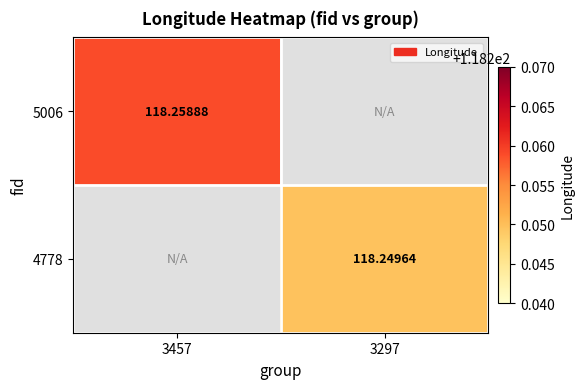

List the series in order of their overall mean, highest first.

5006, 4778